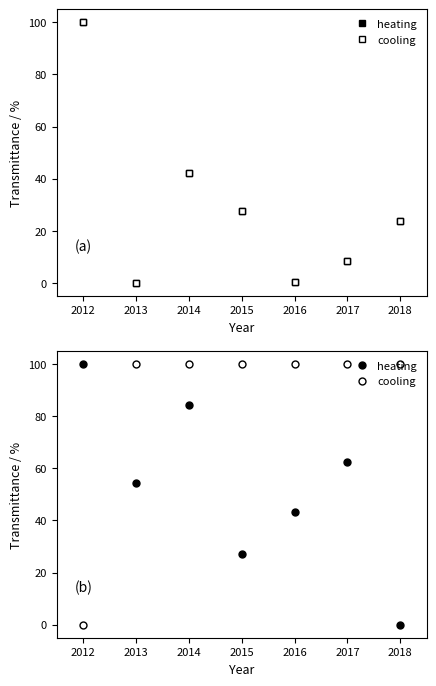

How many values in the heating series are below 54?

3